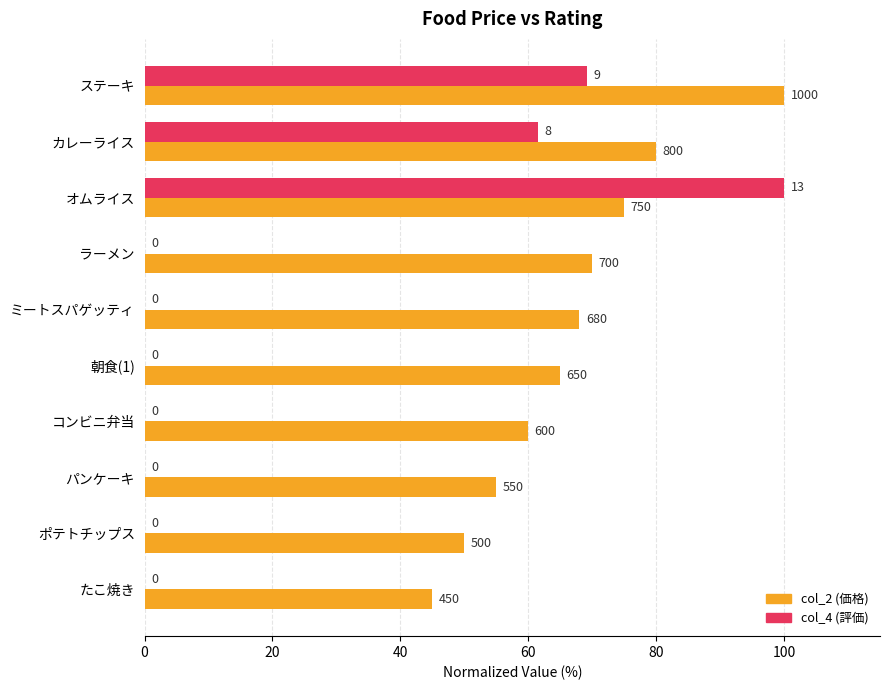

What are all the series names shown in the legend?

col_2 (価格), col_4 (評価)